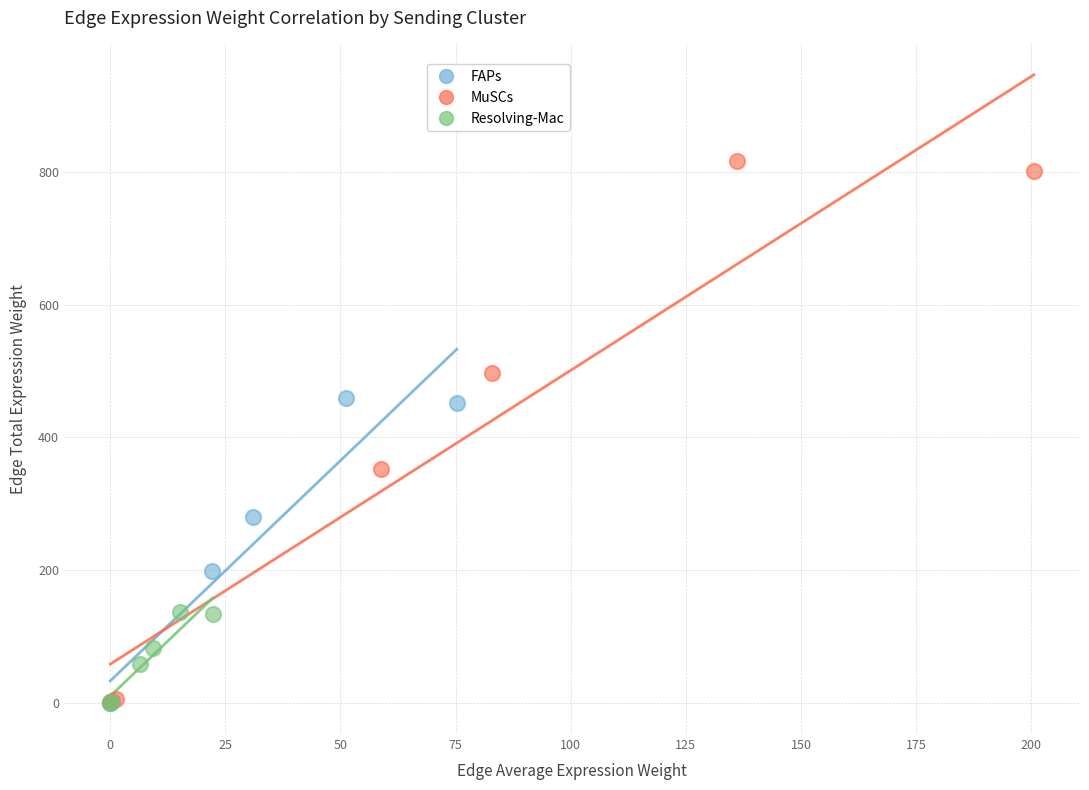

Which series has the largest Y range (max minus min)?

MuSCs